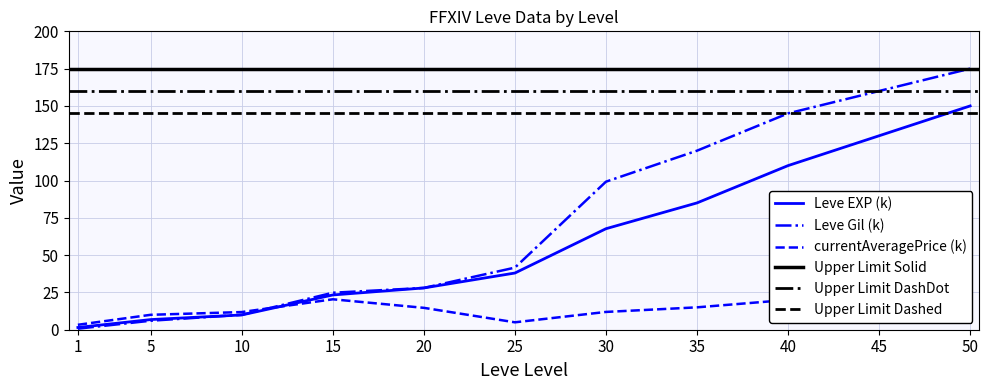

Rank the series by their maximum value, from highest to lowest.

Leve Gil (k), Leve EXP (k), currentAveragePrice (k)